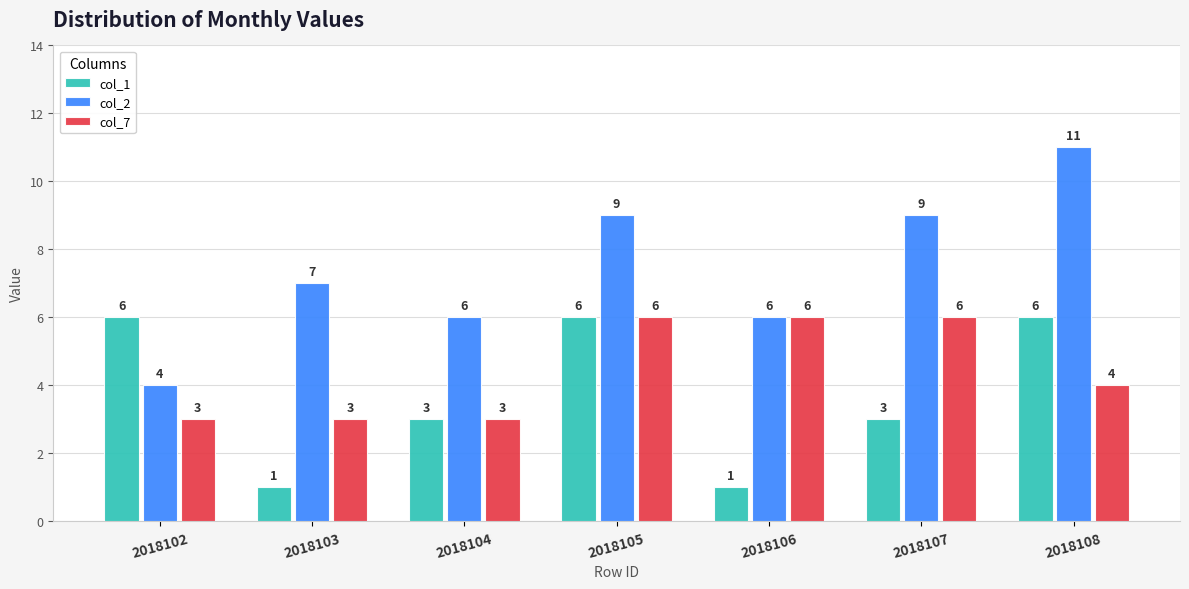

How many groups of bars are there?

7